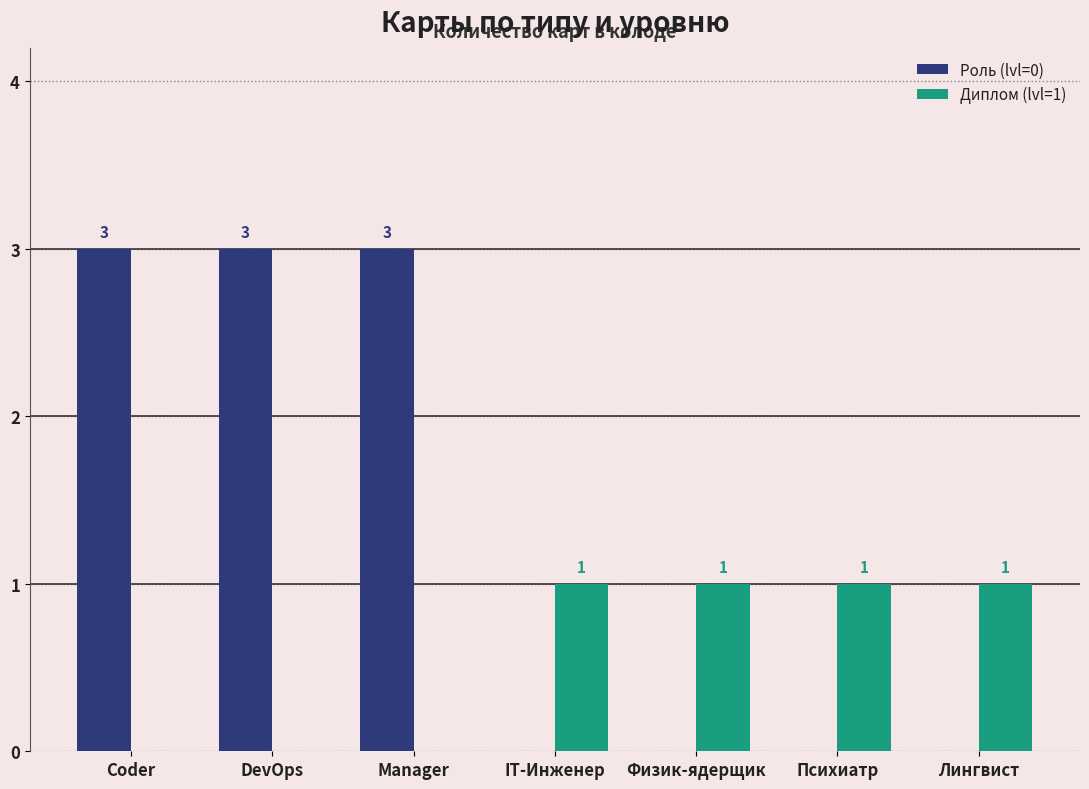

How many Диплом (lvl=1) values are between 0 and 1?

7